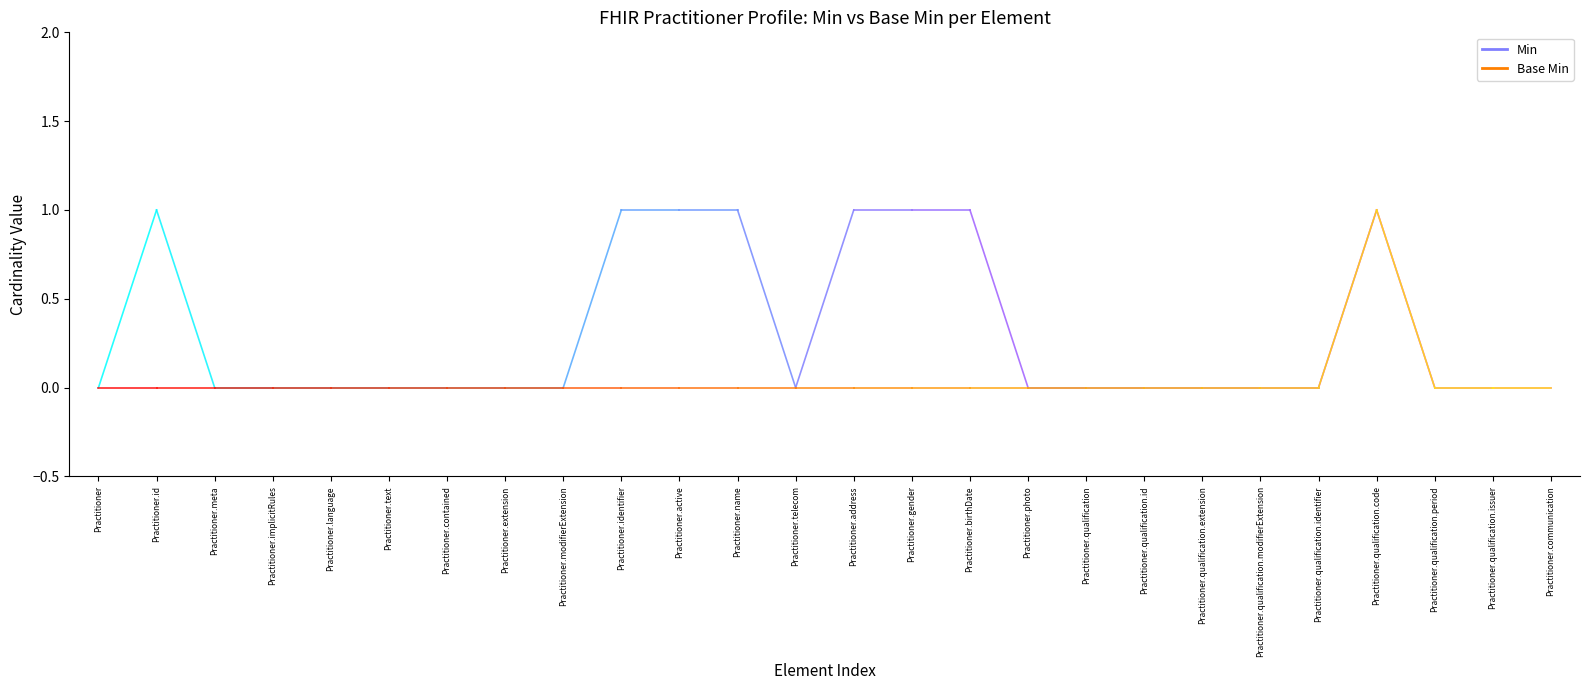

At which category is the sum across all series the highest?

Practitioner.id